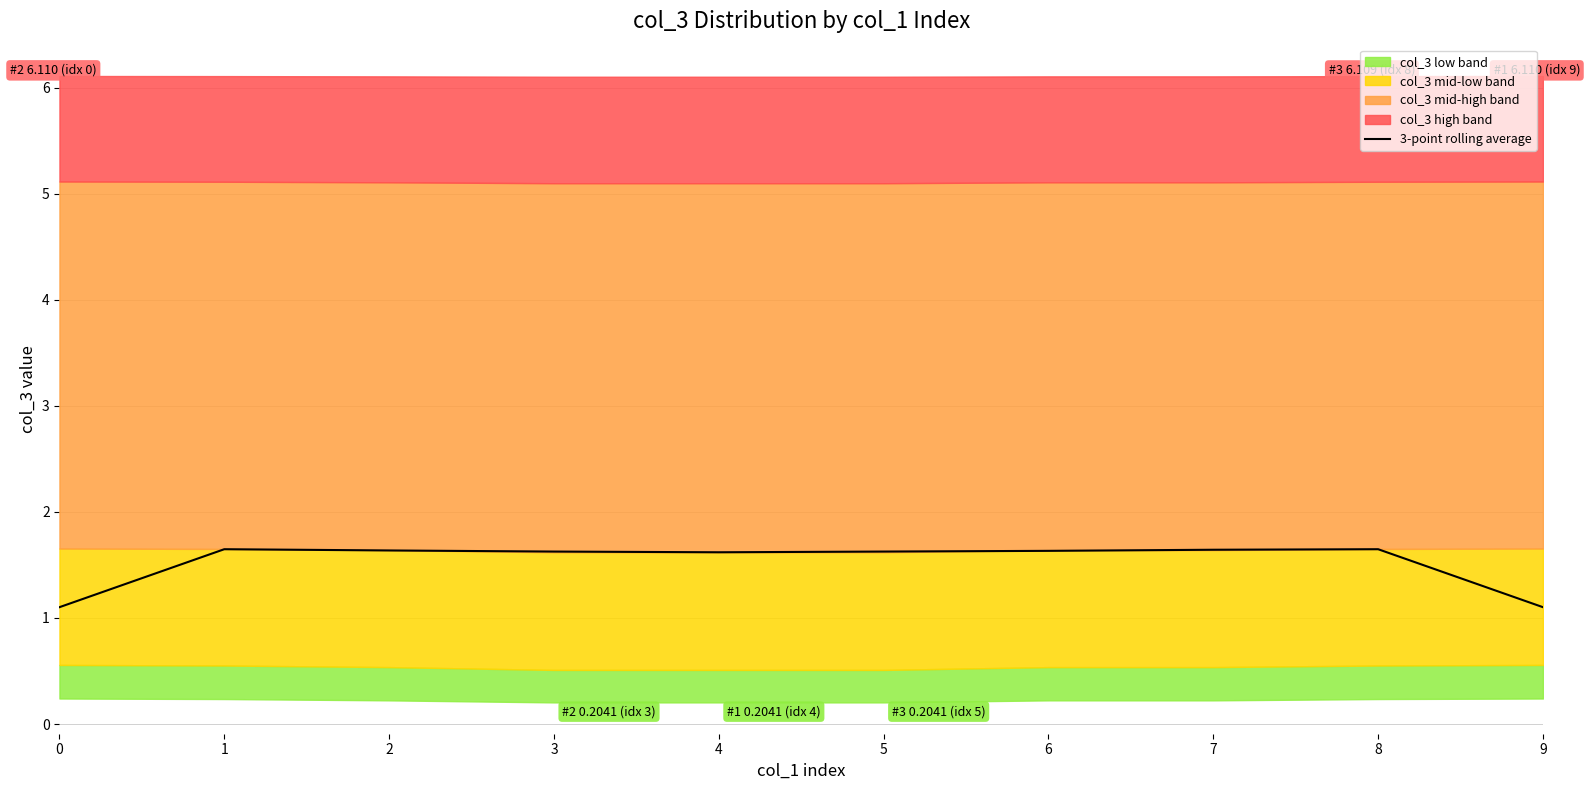

What is the lowest value of the 3-point rolling average series?

1.1